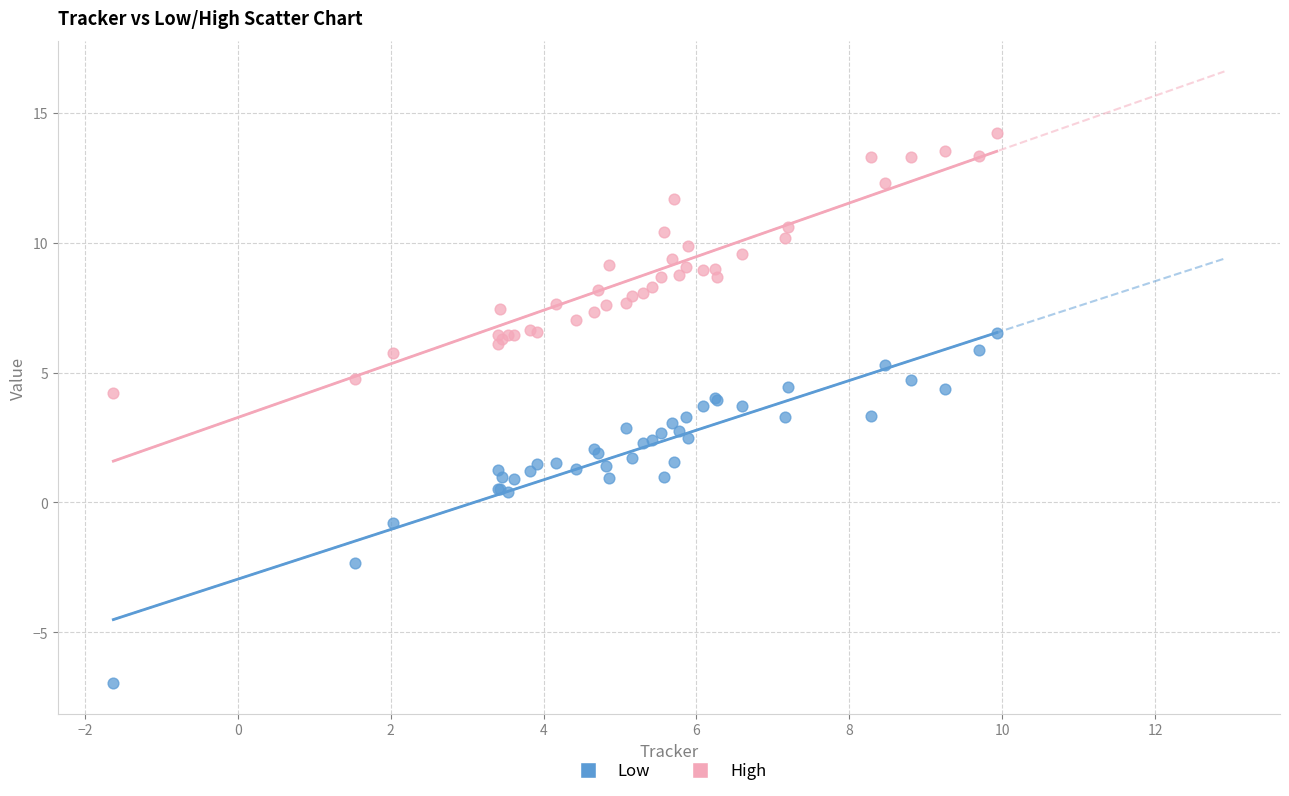

Which series reaches the minimum Y coordinate?

Low